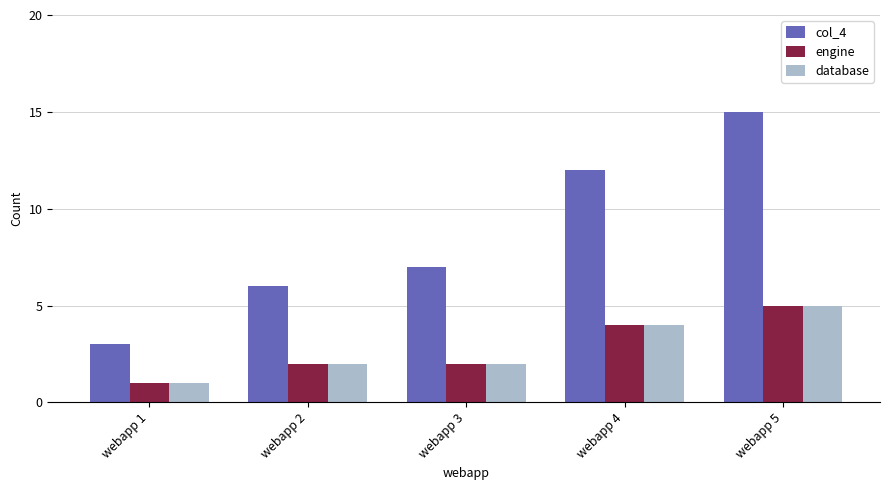

Which series has the widest spread of values?

col_4